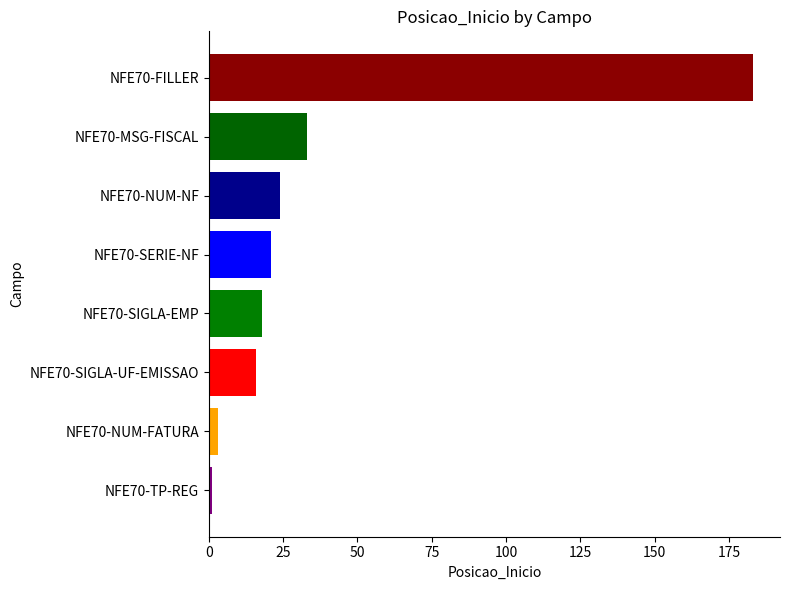

What is the sum of the values at NFE70-SIGLA-EMP and NFE70-SERIE-NF?

39